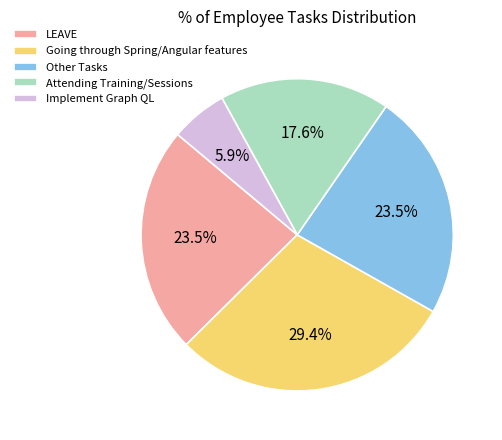

Combined, do Attending Training/Sessions and Implement Graph QL account for over 50%?

No